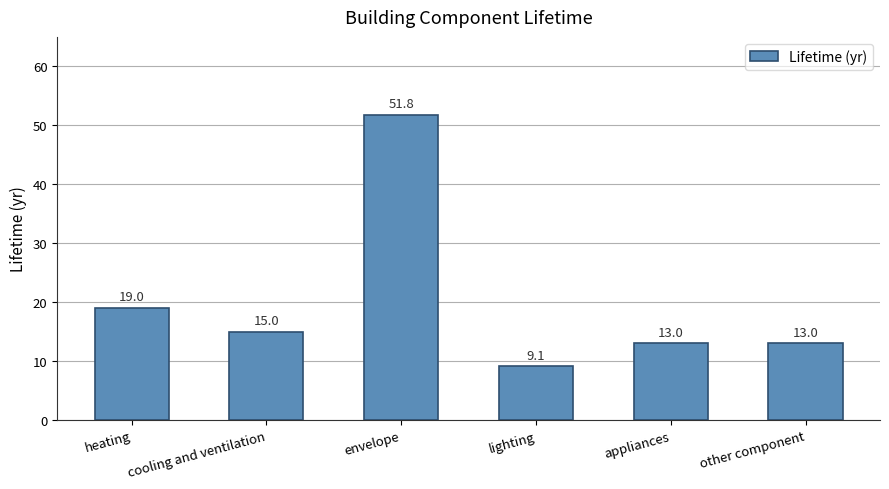

Reading right to left, what are all the values shown in this chart?

other component=13.0	appliances=13.0	lighting=9.1	envelope=51.8	cooling and ventilation=15.0	heating=19.0